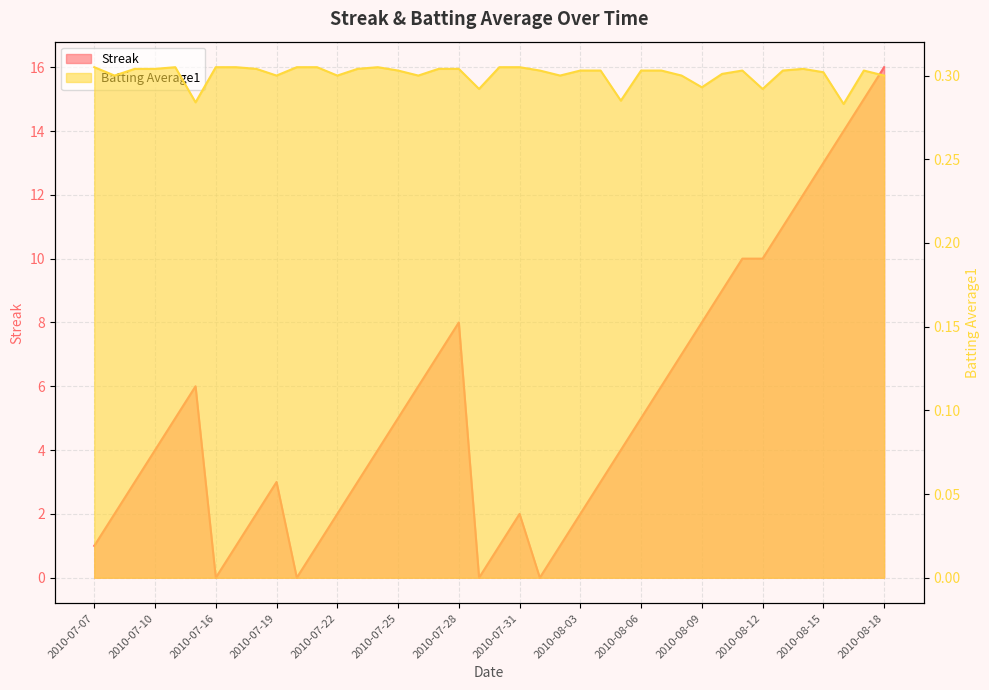

Reading left to right, extract all data points from this chart.

Streak: 1.0	2.0	3.0	4.0	5.0	6.0	0.0	1.0	2.0	3.0	0.0	1.0	2.0	3.0	4.0	5.0	6.0	7.0	8.0	0.0	1.0	2.0	0.0	1.0	2.0	3.0	4.0	5.0	6.0	7.0	8.0	9.0	10.0	10.0	11.0	12.0	13.0	14.0	15.0	16.0
Batting Average1: 0.3	0.3	0.3	0.3	0.3	0.3	0.3	0.3	0.3	0.3	0.3	0.3	0.3	0.3	0.3	0.3	0.3	0.3	0.3	0.3	0.3	0.3	0.3	0.3	0.3	0.3	0.3	0.3	0.3	0.3	0.3	0.3	0.3	0.3	0.3	0.3	0.3	0.3	0.3	0.3